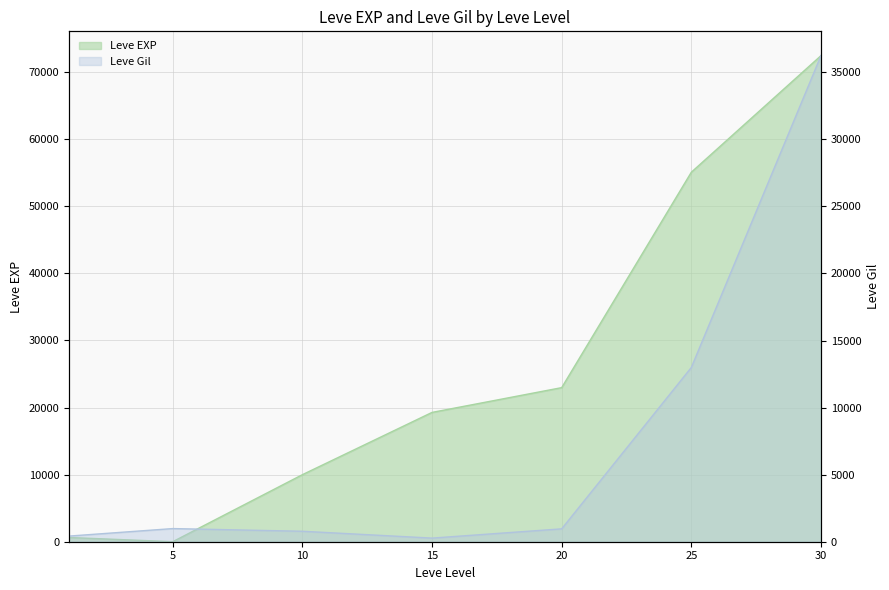

At how many categories does at least one series exceed 39554?

2